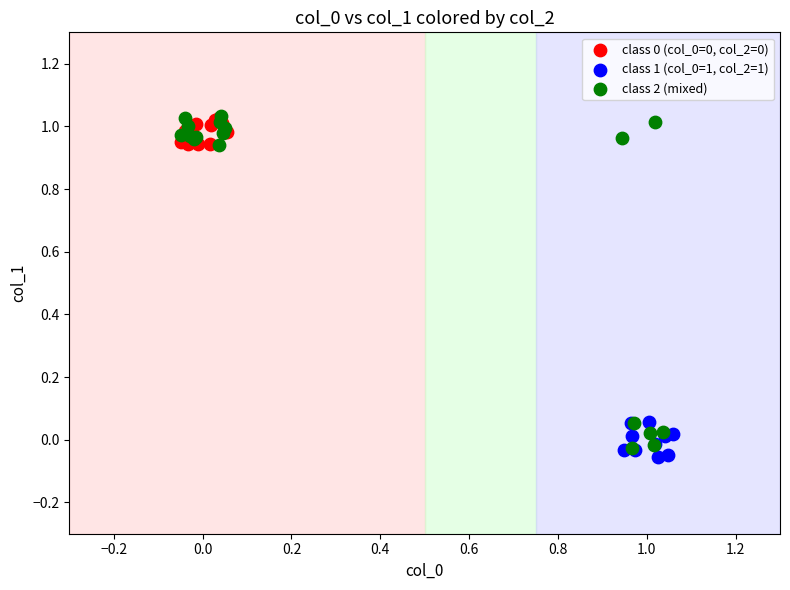

Which series has the widest spread of Y values?

class 2 (mixed)